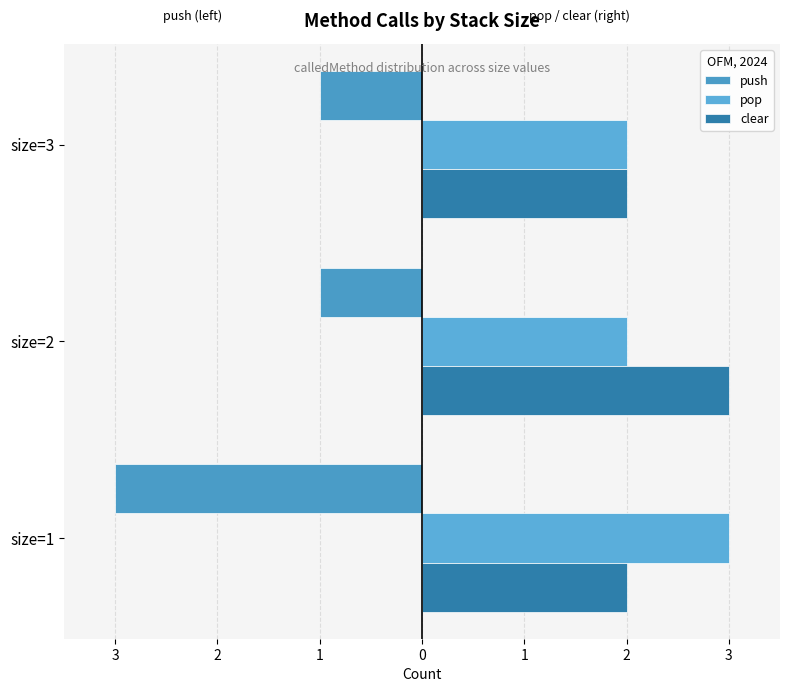

At how many categories does at least one series exceed 0?

3